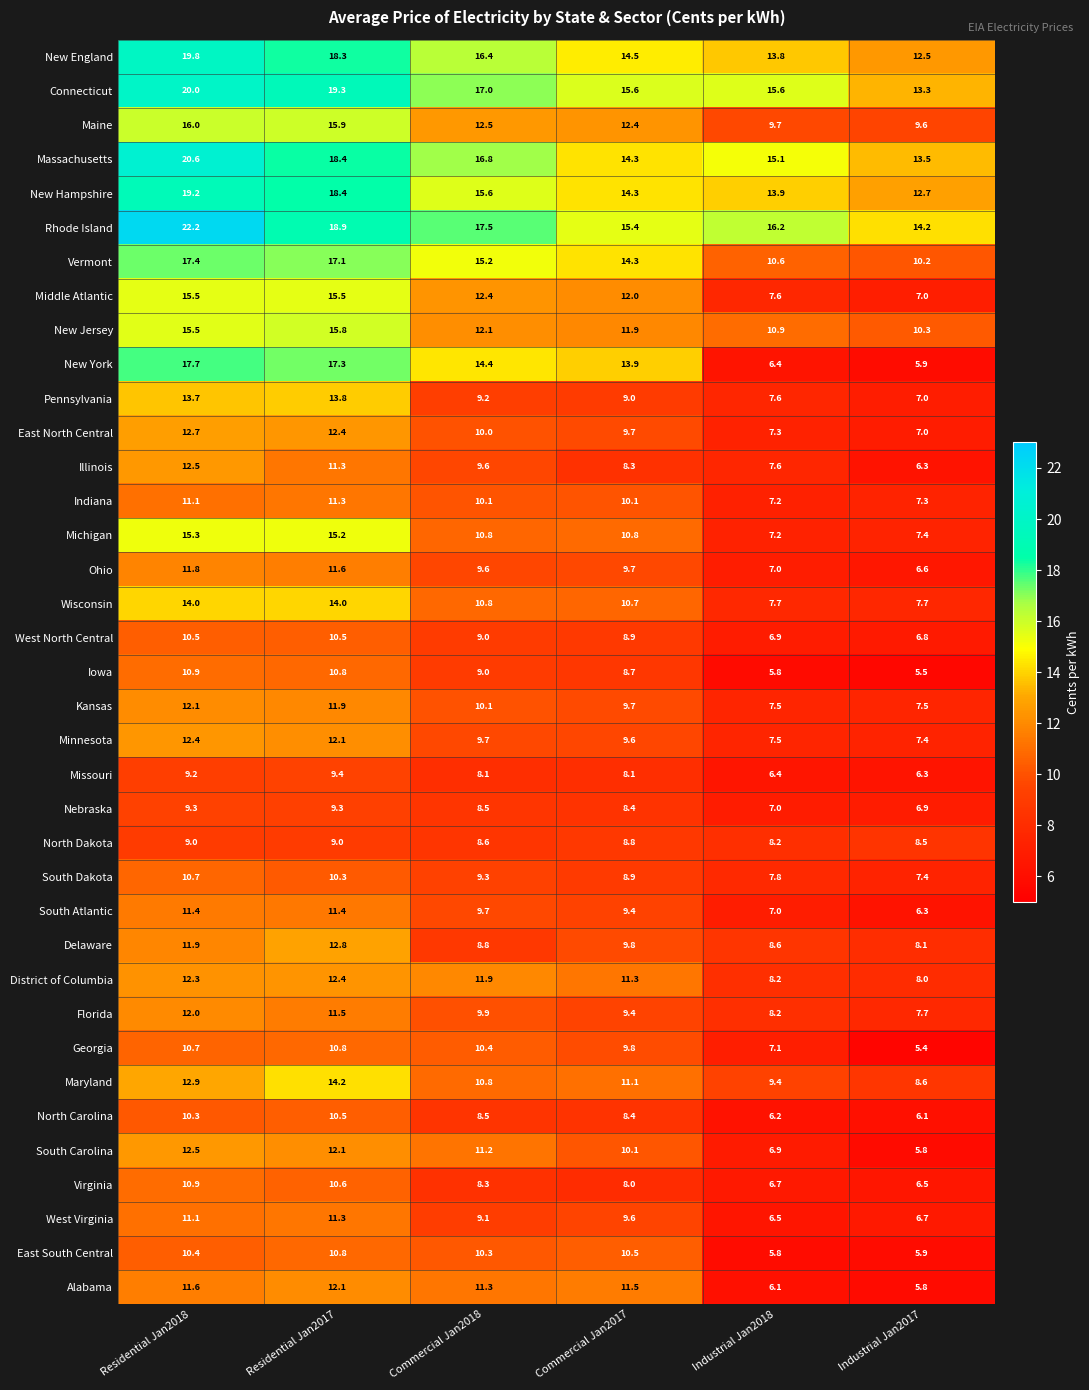

List the labels in order of Massachusetts value, smallest first.

Industrial Jan2017, Commercial Jan2017, Industrial Jan2018, Commercial Jan2018, Residential Jan2017, Residential Jan2018